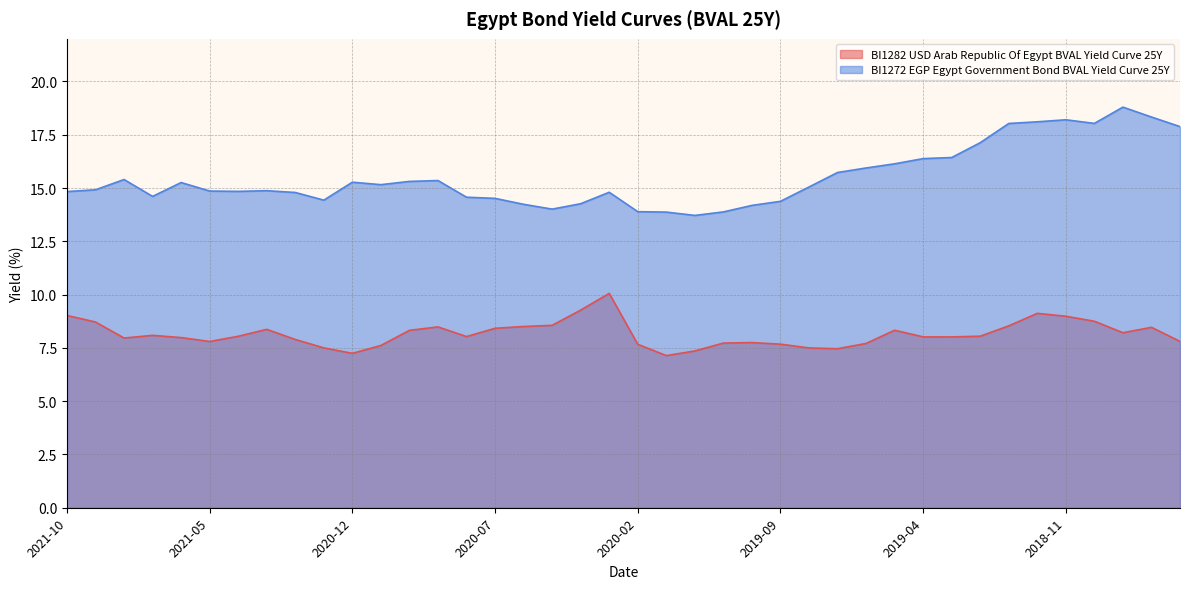

Between 2020-03 and 2019-06, which series saw the biggest shift?

BI1282 USD Arab Republic Of Egypt BVAL Yield Curve 25Y